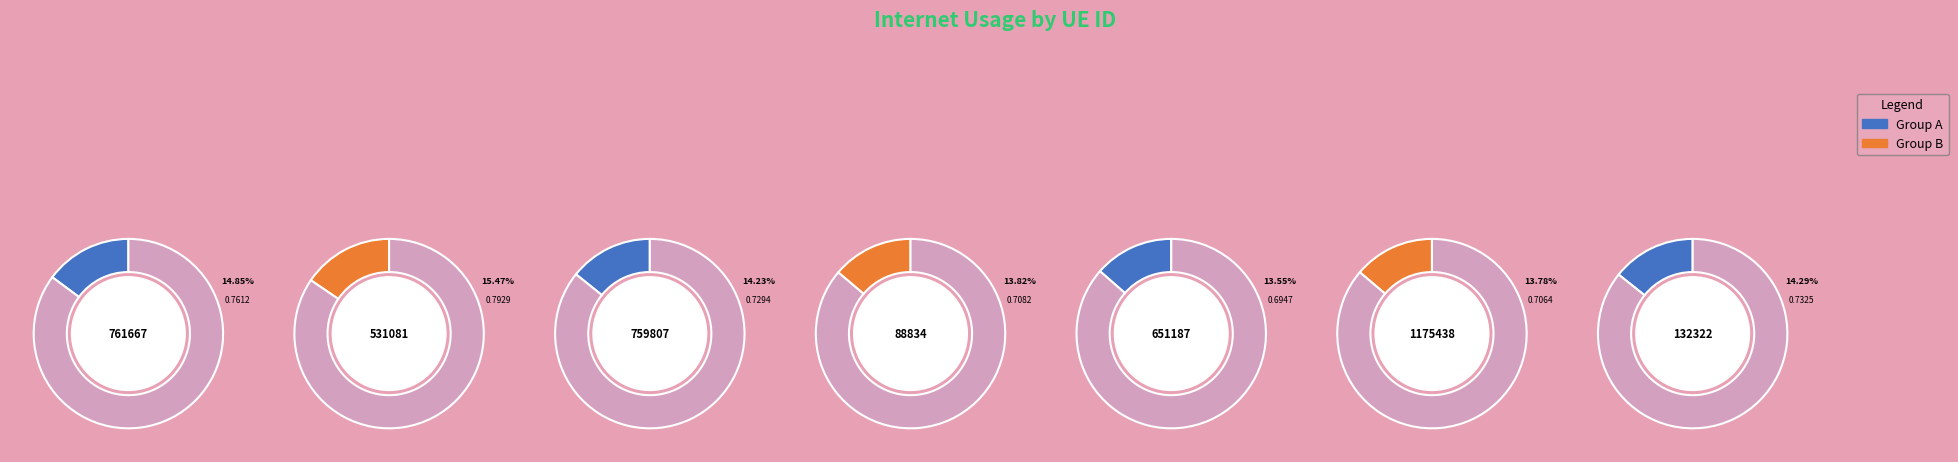

To the nearest percent, what is the difference between the largest and smallest slice percentages?

2%